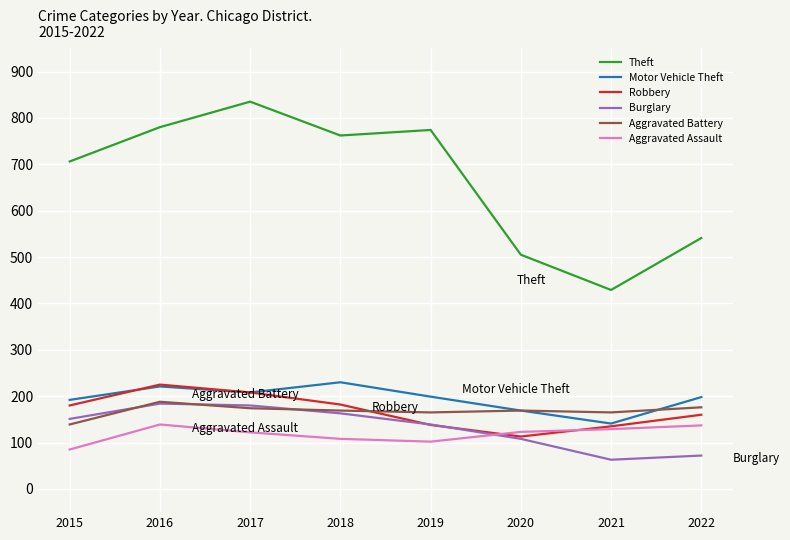

What is the total value across all series at 2022?

1284